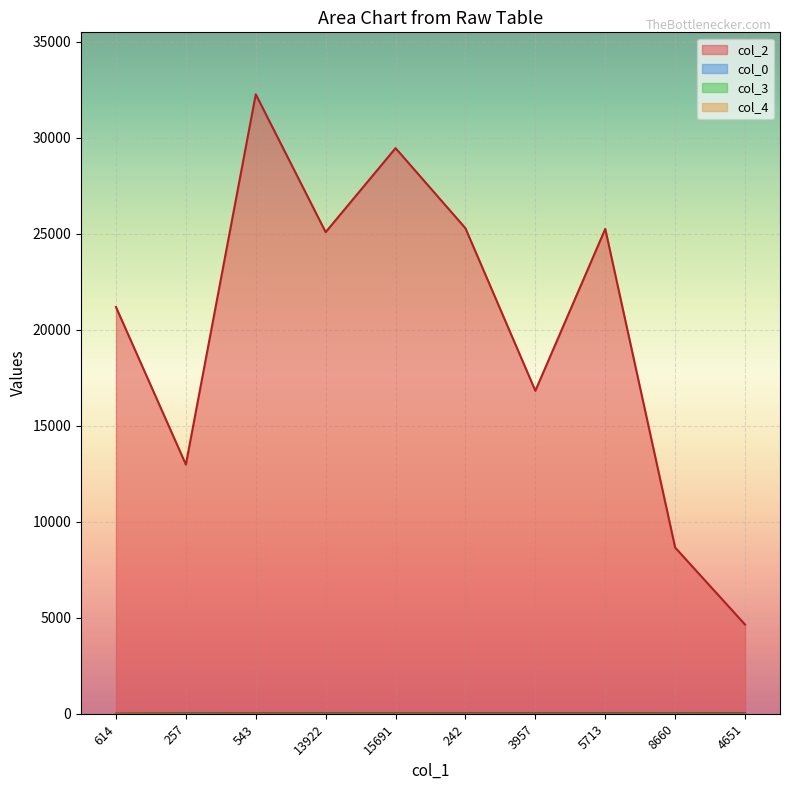

In col_2, how many points are lower than both neighbors (excluding endpoints)?

3